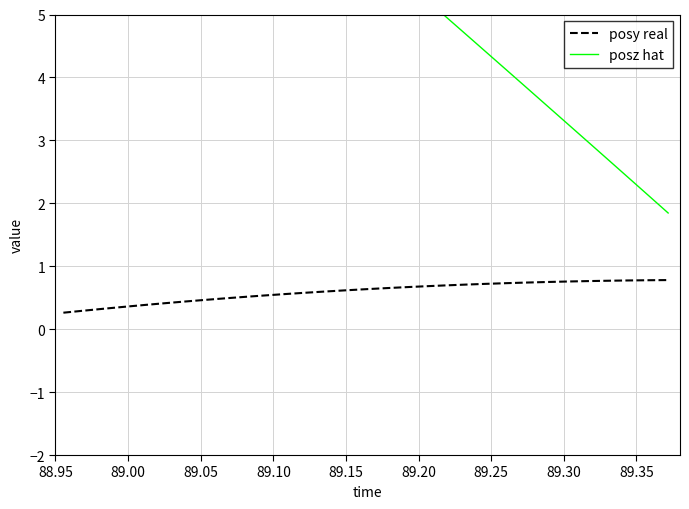

Reading left to right, transcribe all the data shown in this chart.

posy real: 0.3	0.3	0.3	0.4	0.4	0.4	0.4	0.5	0.5	0.5	0.5	0.6	0.6	0.6	0.6	0.6	0.7	0.7	0.7	0.7	0.7	0.7	0.7	0.7	0.7	0.8	0.8	0.8	0.8	0.8	0.8
posz hat: 10.2	10.0	9.7	9.4	9.1	8.9	8.6	8.3	8.0	7.8	7.5	7.2	6.9	6.6	6.4	6.1	5.8	5.5	5.2	5.0	4.7	4.4	4.1	3.8	3.5	3.3	3.0	2.7	2.4	2.1	1.8